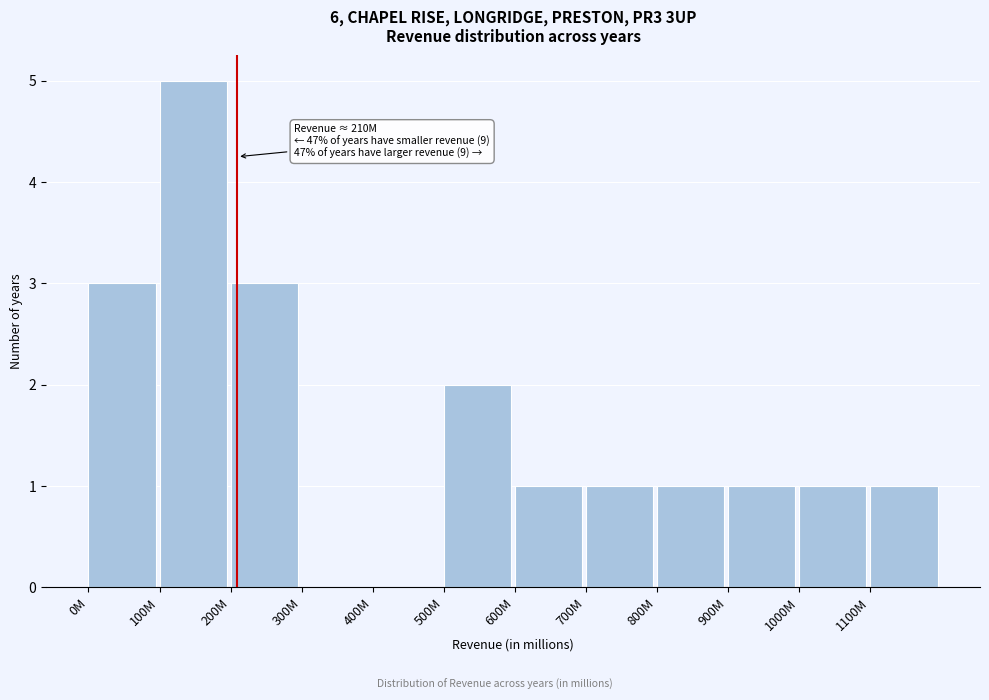

Reading left to right, what are all the values shown in this chart?

0M=3	100M=5	200M=3	300M=0	400M=0	500M=2	600M=1	700M=1	800M=1	900M=1	1000M=1	1100M=1